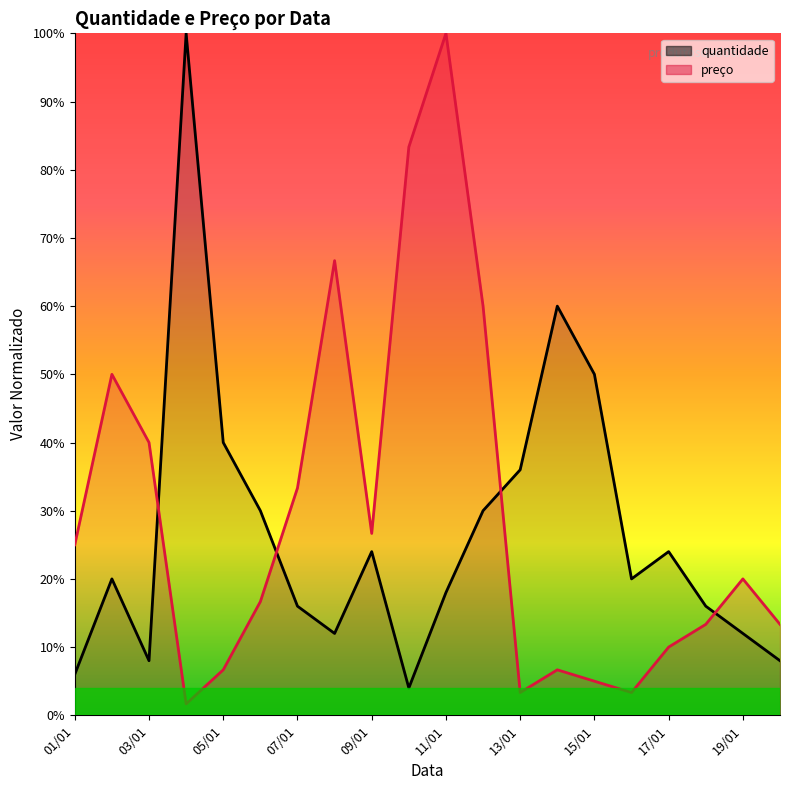

Is it true that quantidade equals 0.3 at 06/01?

True